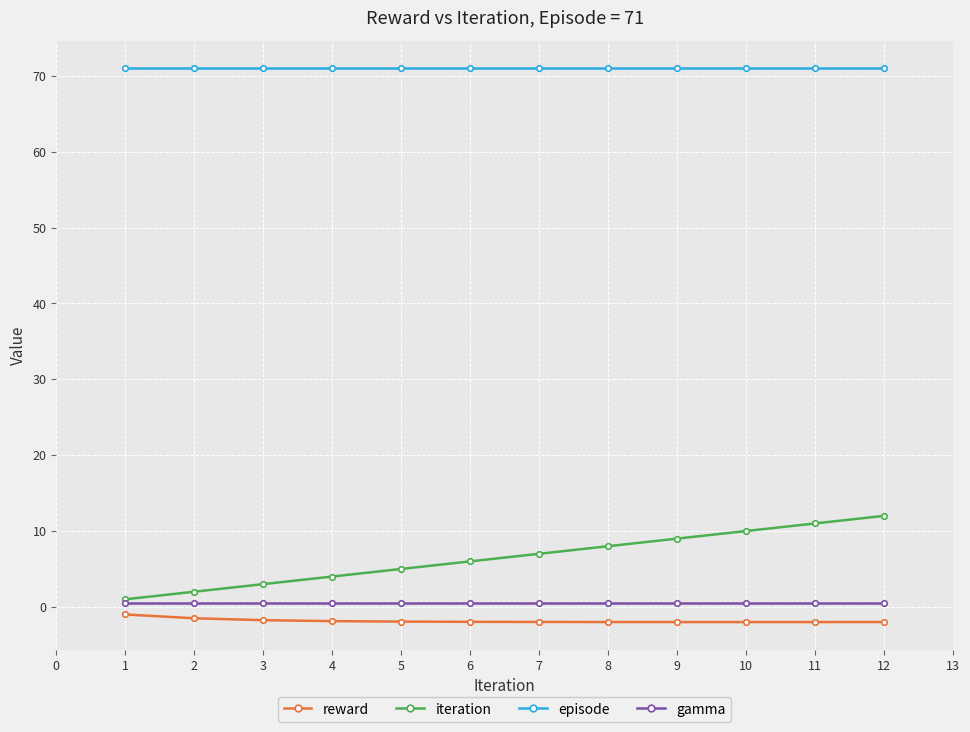

Which series has the largest total across all categories?

episode